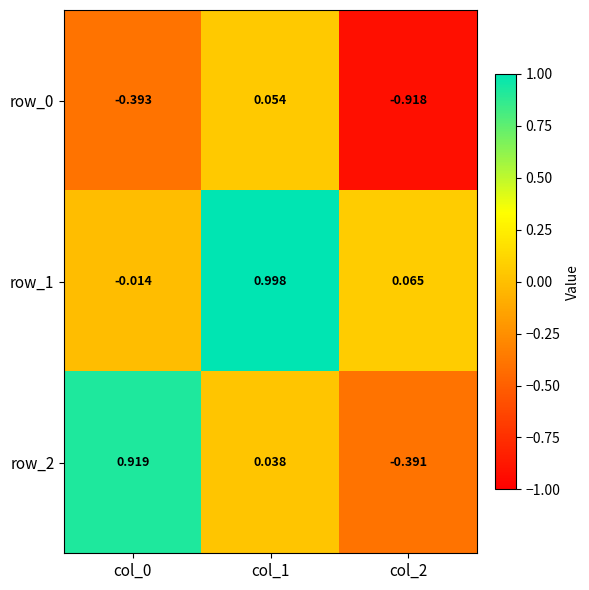

Reading left to right, transcribe all the data shown in this chart.

row_0: -0.4	0.1	-0.9
row_1: -0.0	1.0	0.1
row_2: 0.9	0.0	-0.4